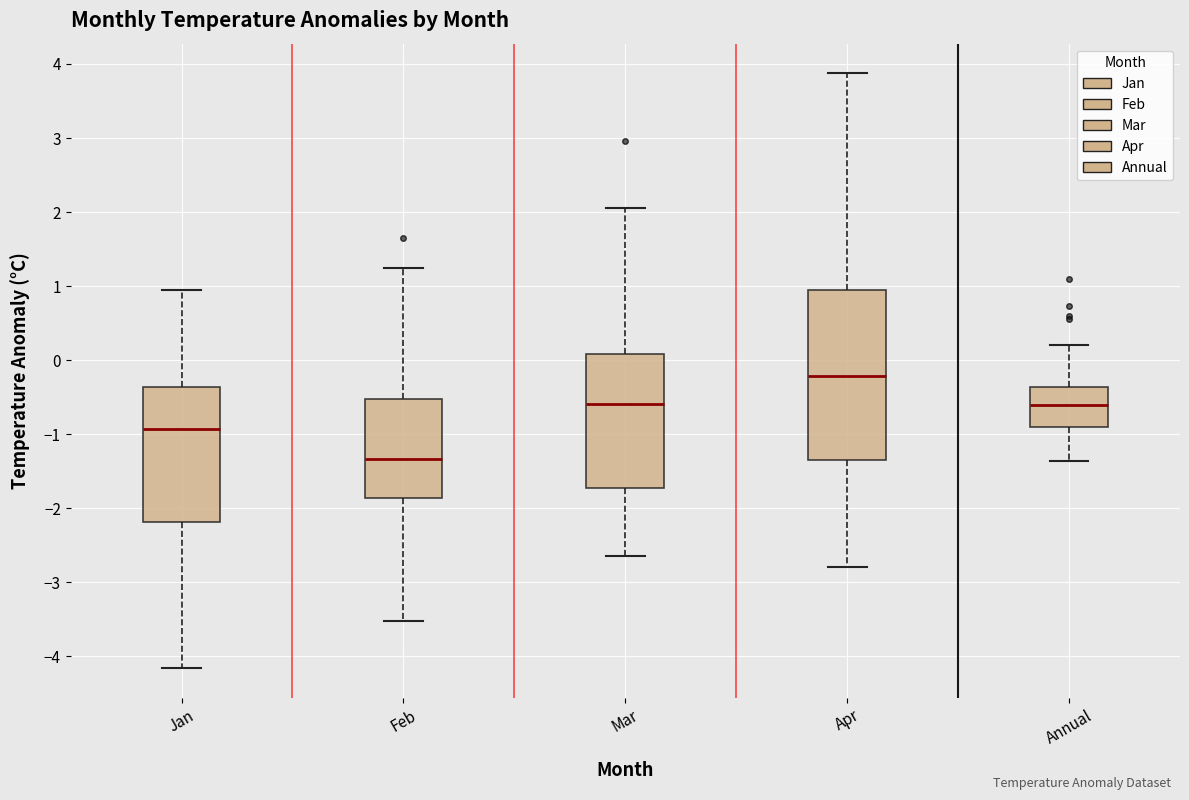

Where does the lower whisker of the box for Annual end on the y-axis? The values are not printed on the chart, so give them approximately, as read against the axis.

-1.4